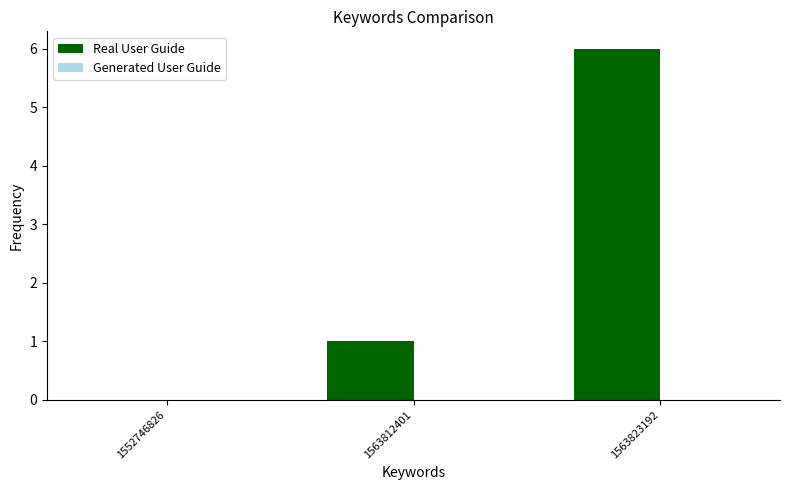

Reading left to right, what are all the values shown in this chart?

1552746826=0	1563812401=1	1563823192=6